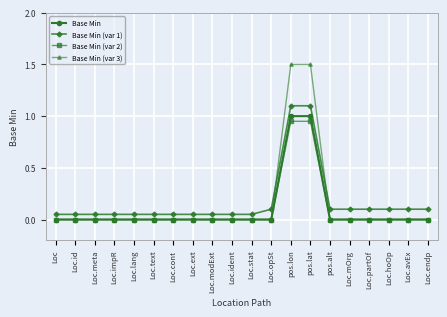

How many lines are shown in the chart?

4